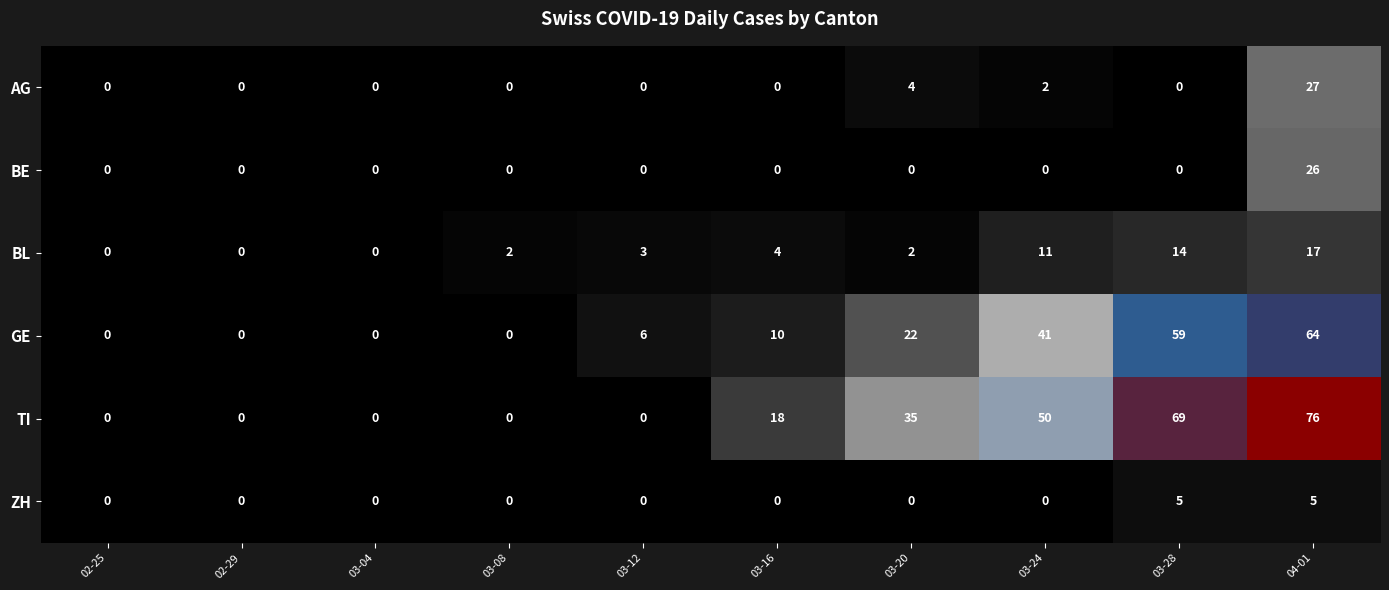

Which series changed the most between 02-25 and 03-24?

TI